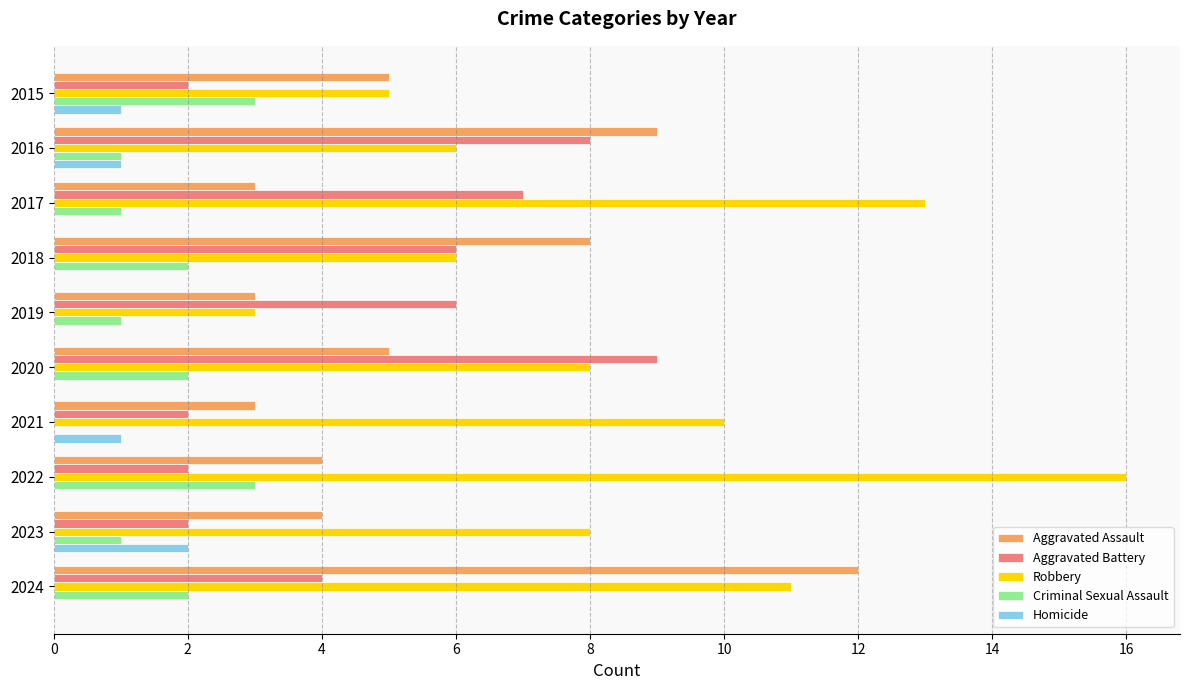

True or false: Aggravated Assault has a value of 8 at 2015.

False